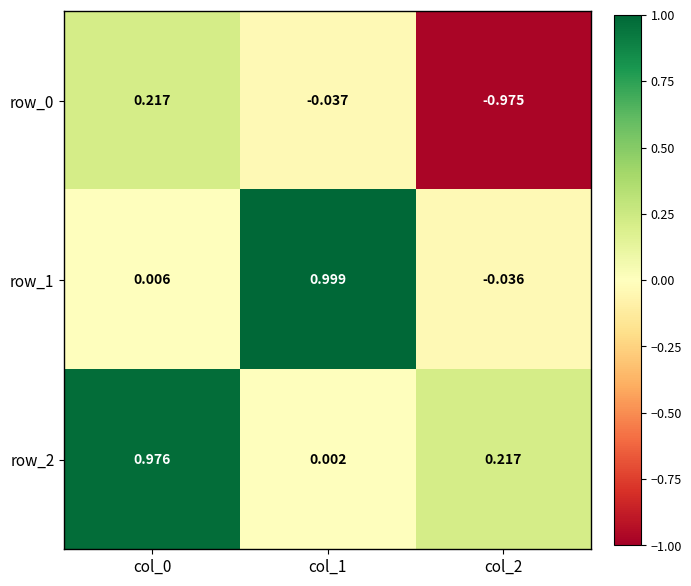

The row_2 series shows 1.0 at col_0. True or false?

True